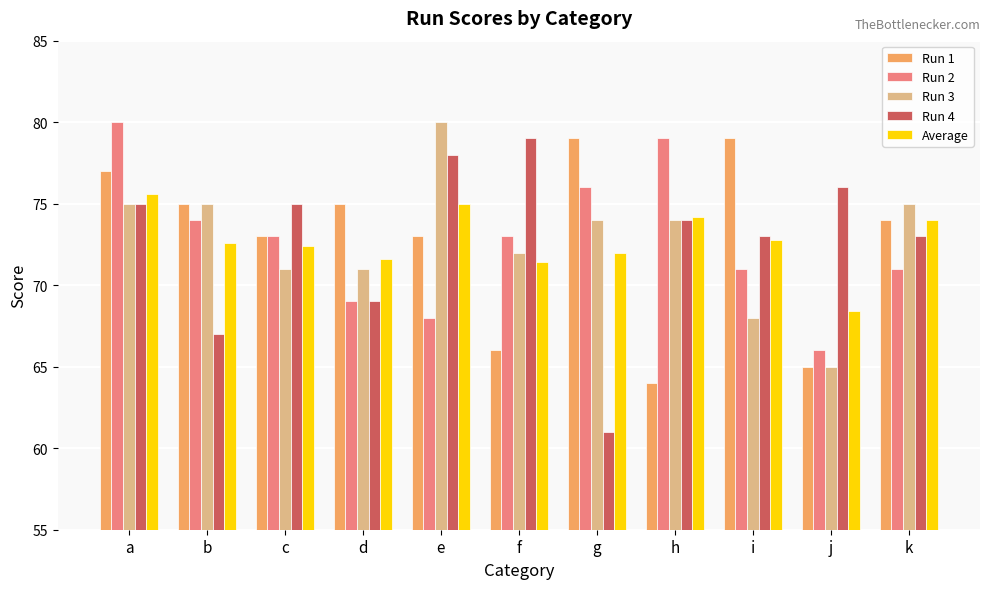

Which category has the highest value in the Average series?

a